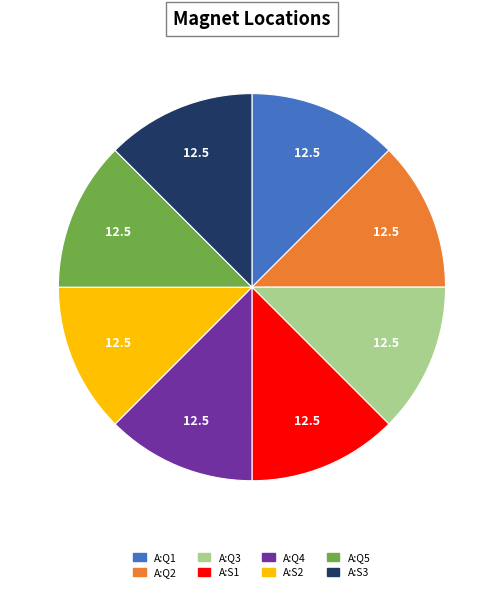

Approximately how many times larger is the value at A:S3 compared to A:S1?

1.0